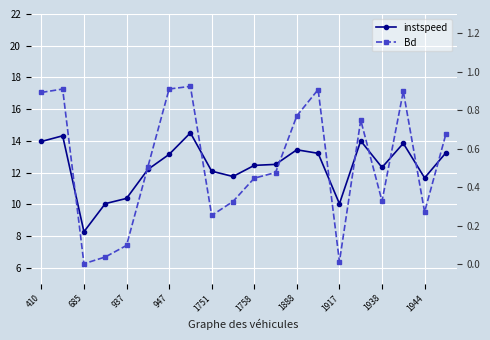

How many data points does each series have?

20